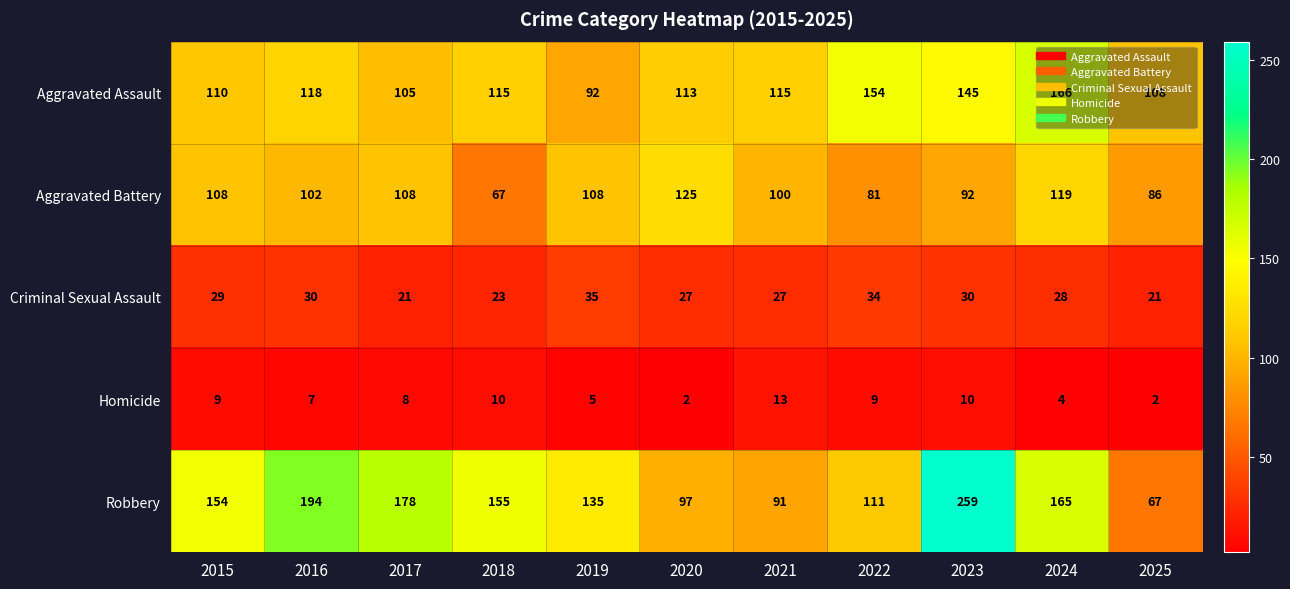

True or false: Aggravated Battery has a value of 31 at 2020.

False